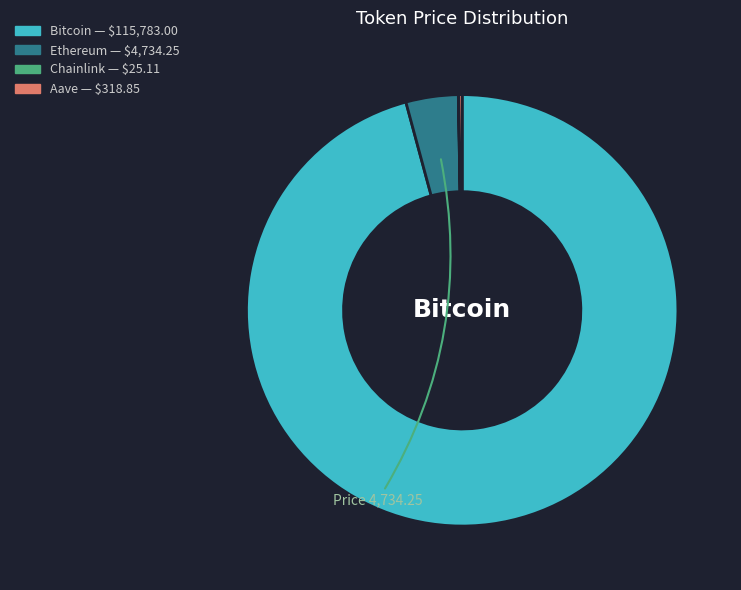

Does any single category account for the majority?

Yes